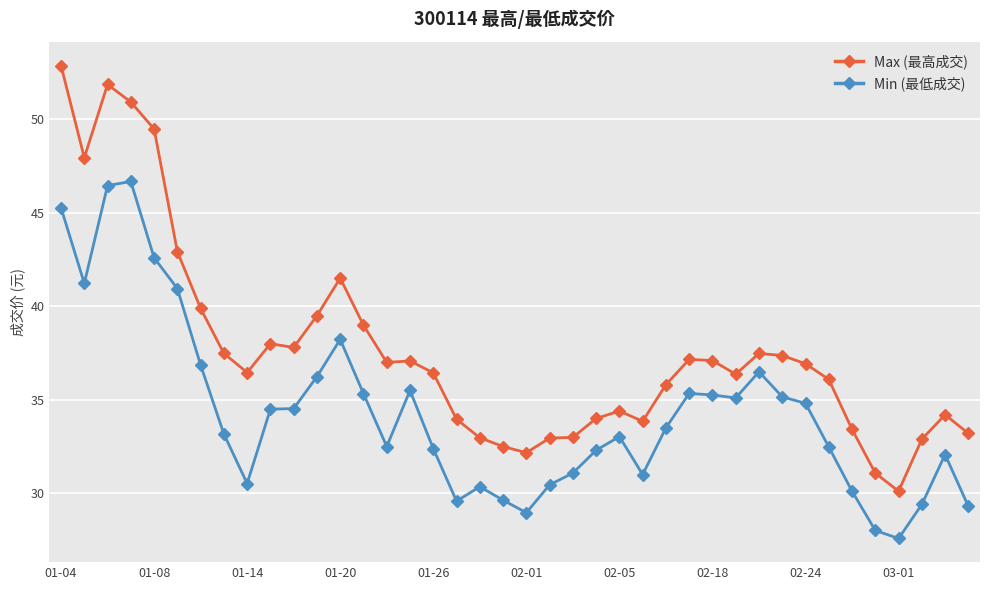

True or false: Min (最低成交) has more than 1 interior local peaks.

True